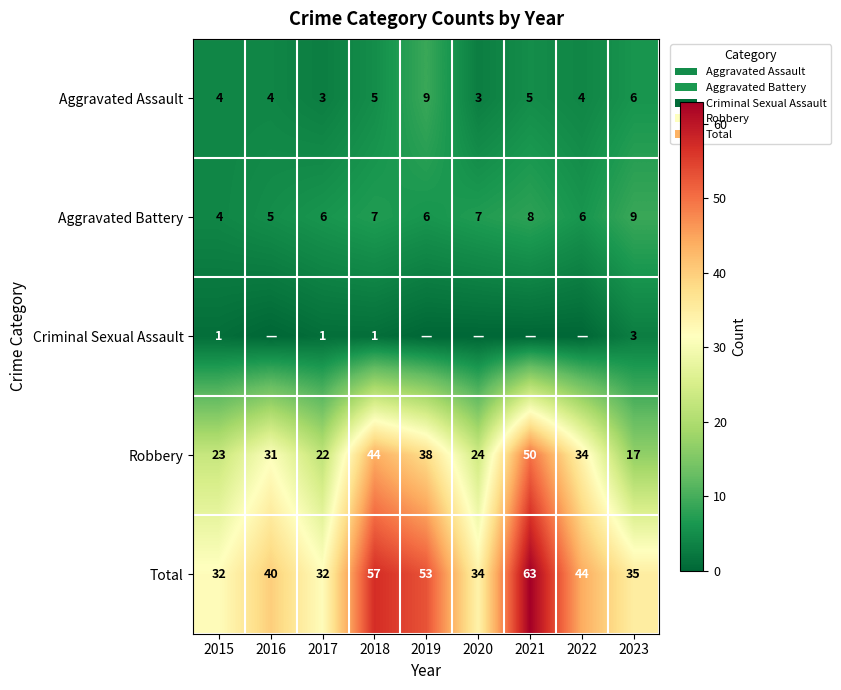

What is the difference between the highest and lowest values at 2022?

44